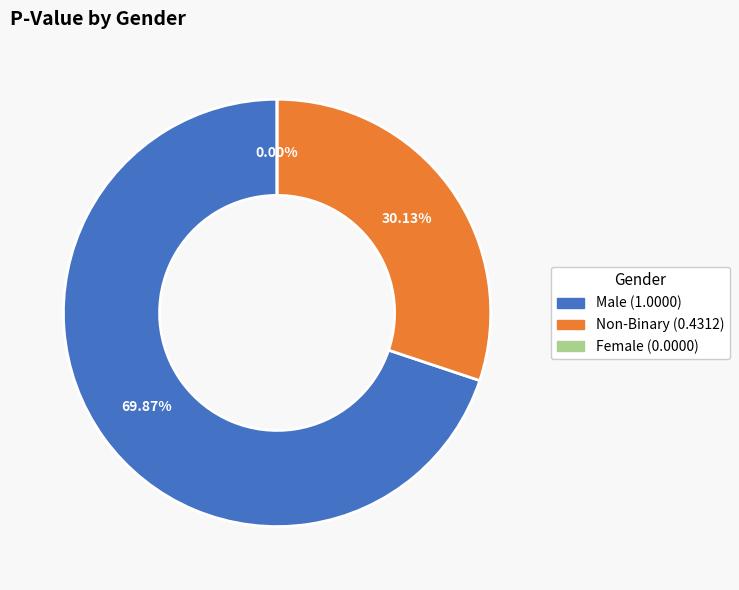

Rank the categories by value from highest to lowest.

Male, Non-Binary, Female